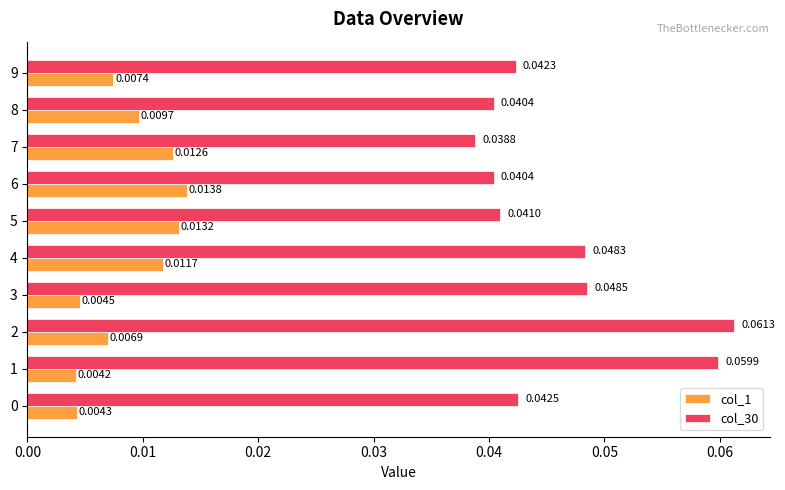

Which series has the largest total across all categories?

col_30